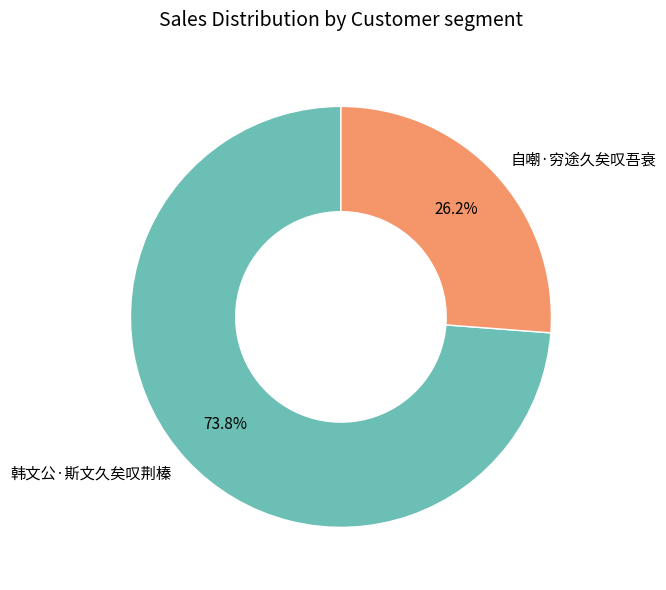

To the nearest percent, what portion does 韩文公·斯文久矣叹荆榛 represent?

74%